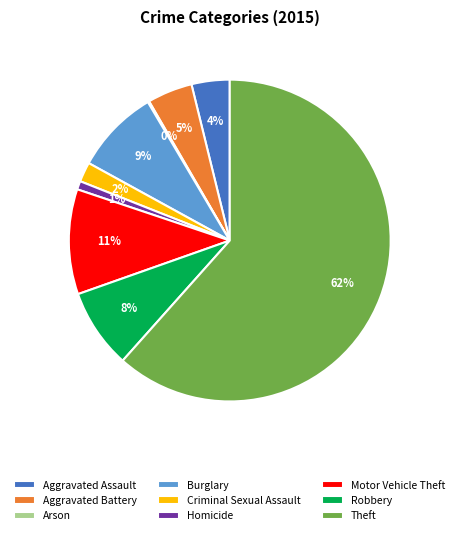

To the nearest percent, what percentage of the pie is Motor Vehicle Theft?

11%